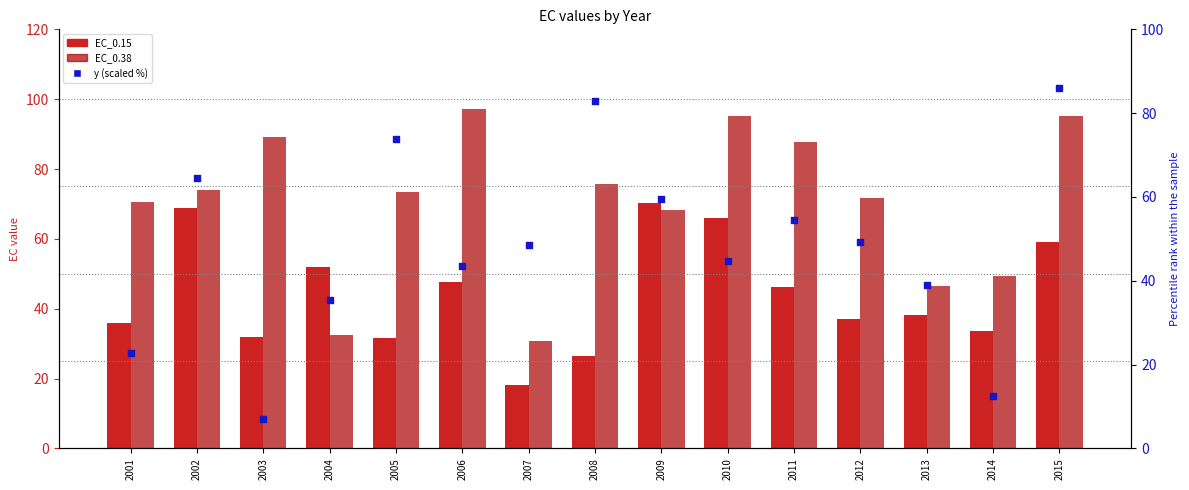

What is the total value across all series at 2005?

179.0